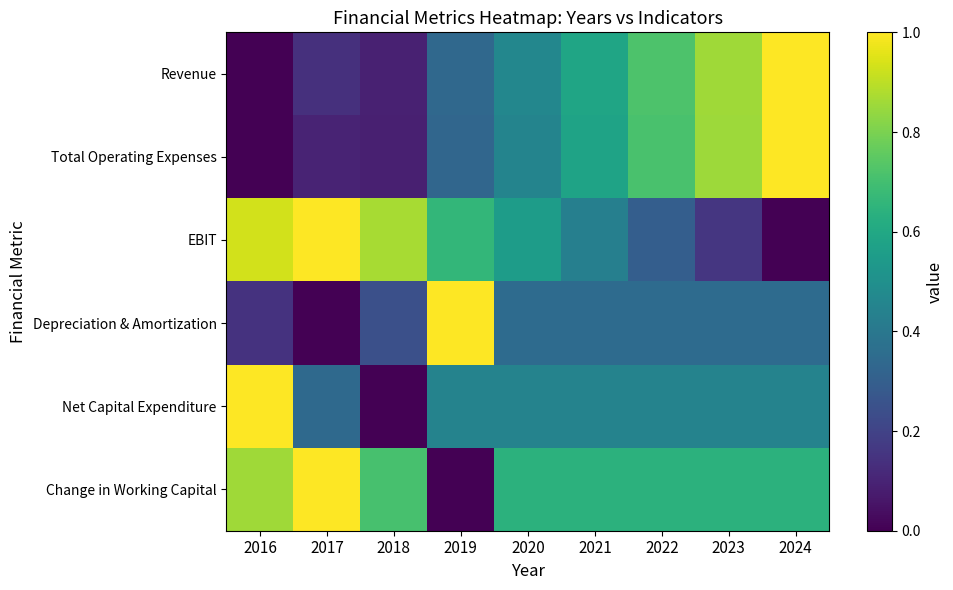

Between 2019 and 2021, which is larger?

2021